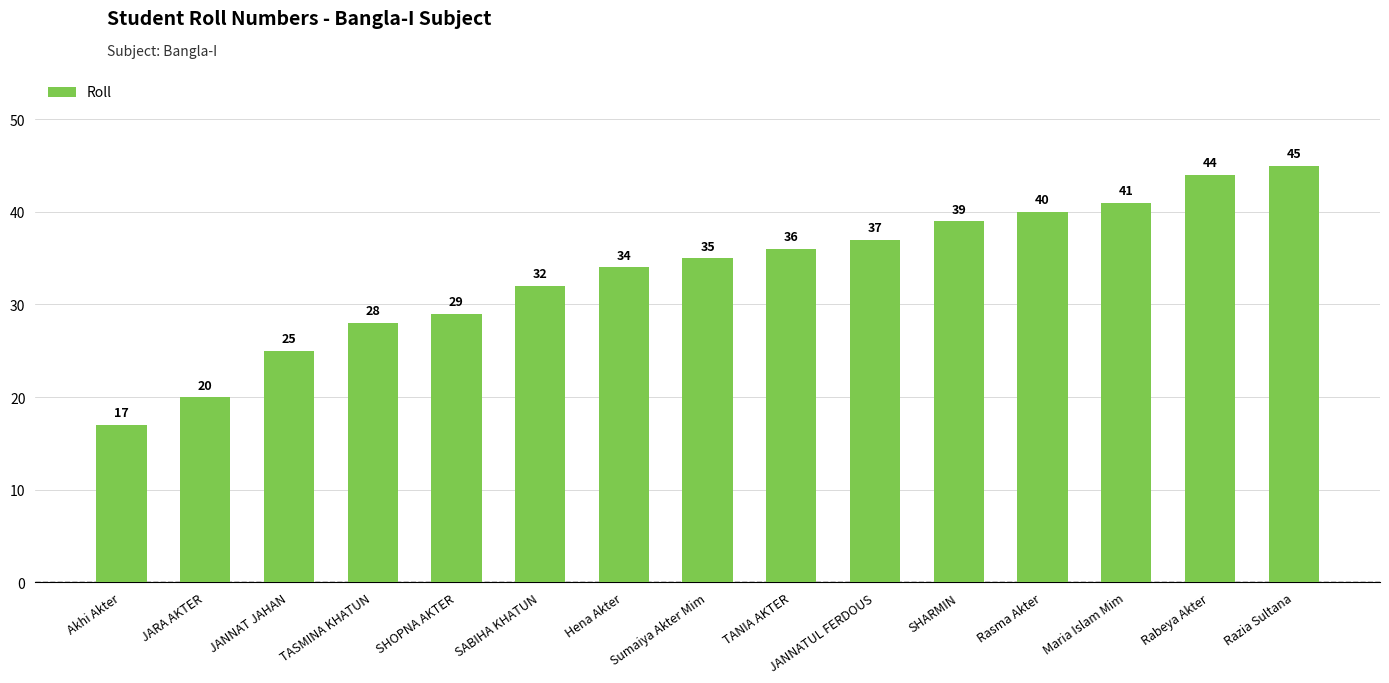

At which category does the chart reach its peak across all series?

Razia Sultana